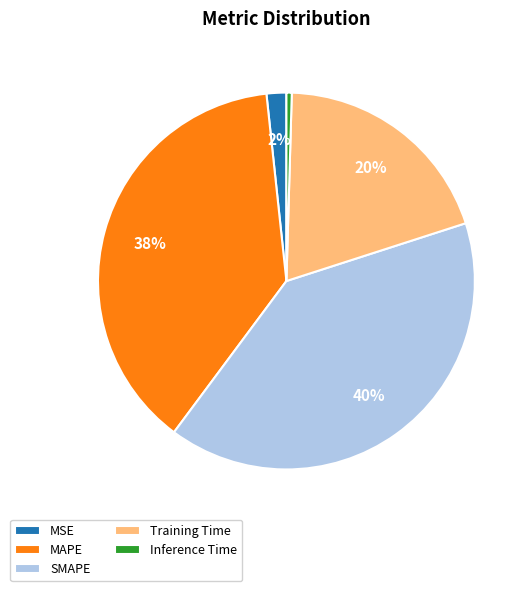

To the nearest percent, what portion does Training Time represent?

20%